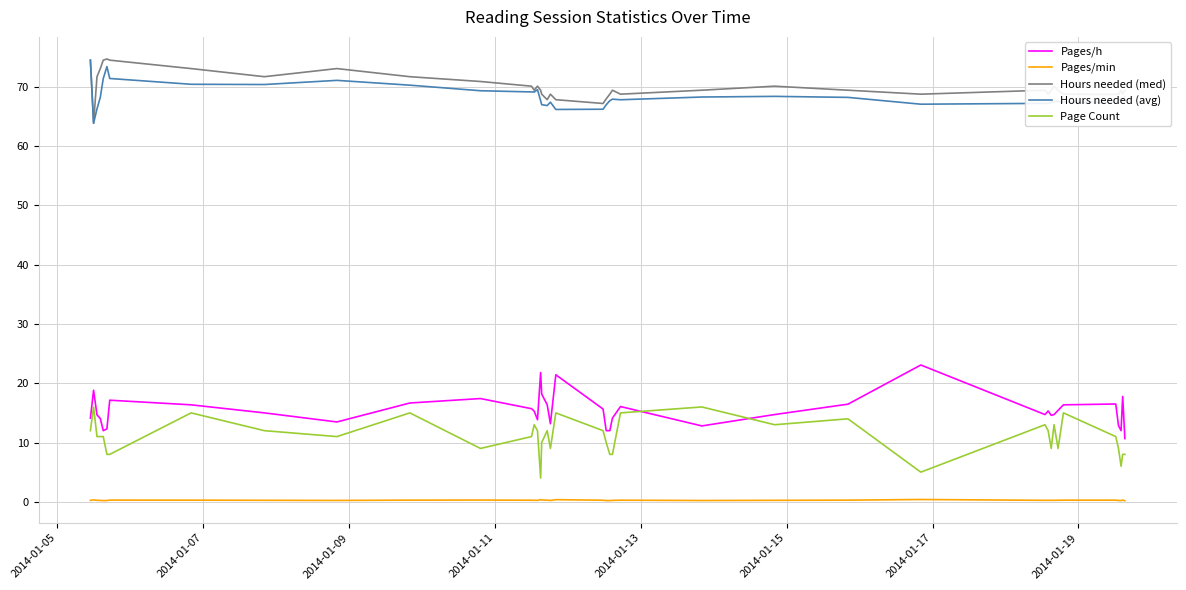

True or false: Pages/h and Pages/min cross at least once.

False